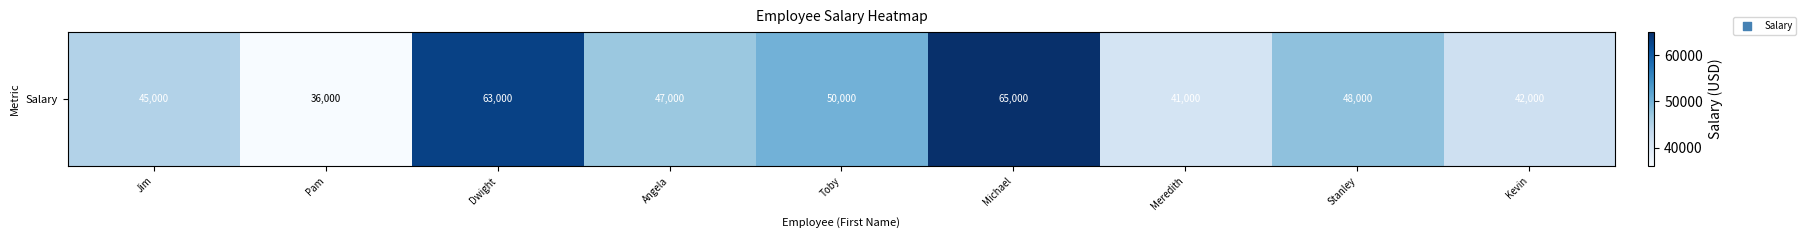

What is the sum of all values?

437000